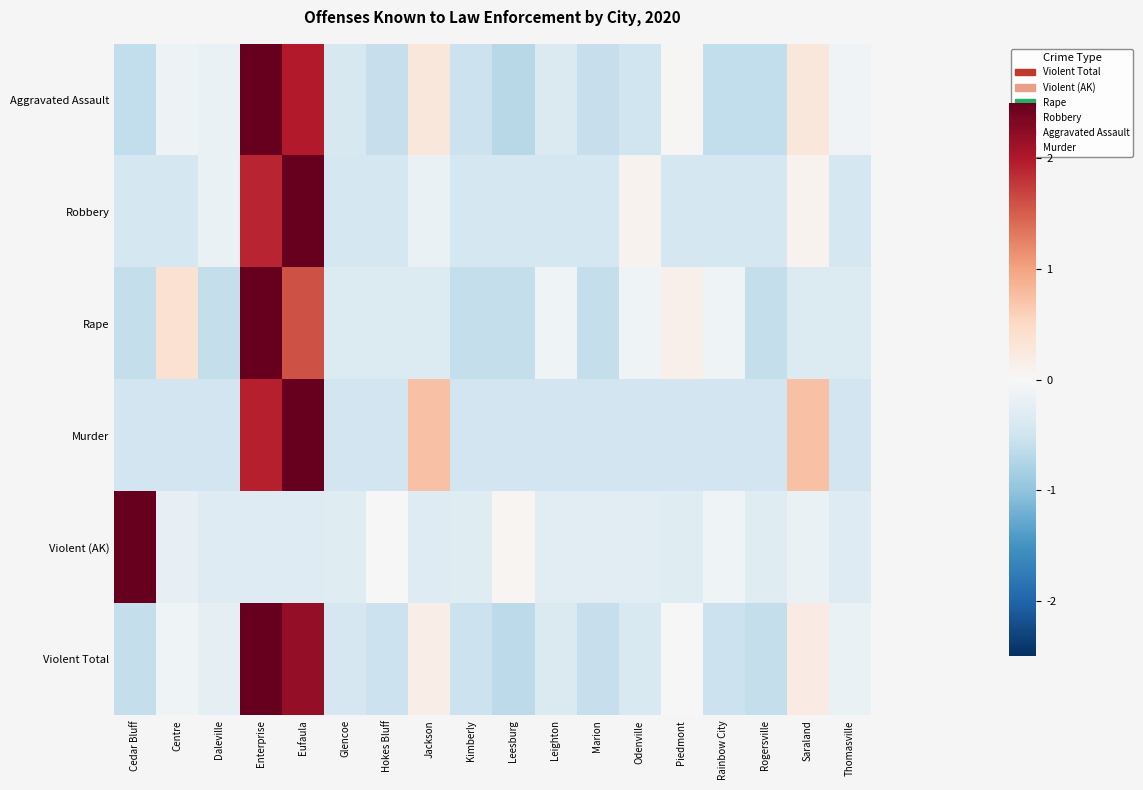

What is the total value across all series at Leesburg?

-2.8